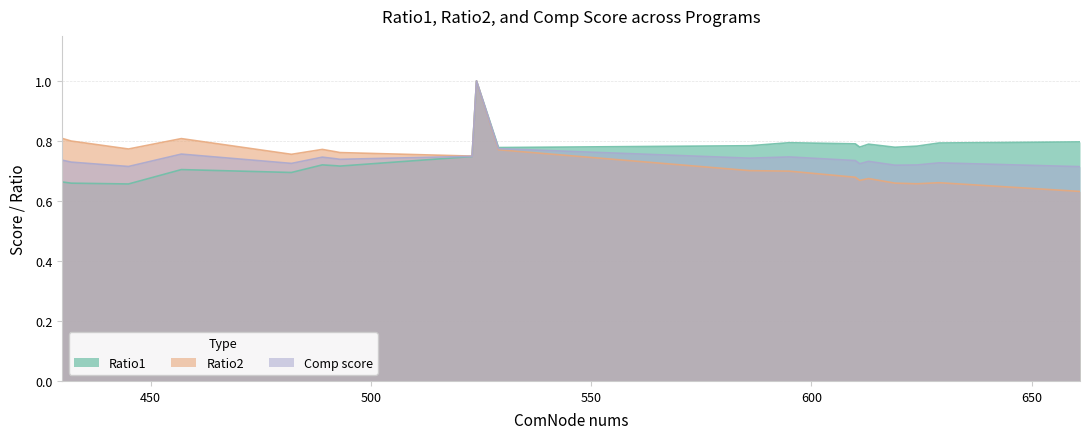

What is the highest value of the Ratio2 series?

1.0